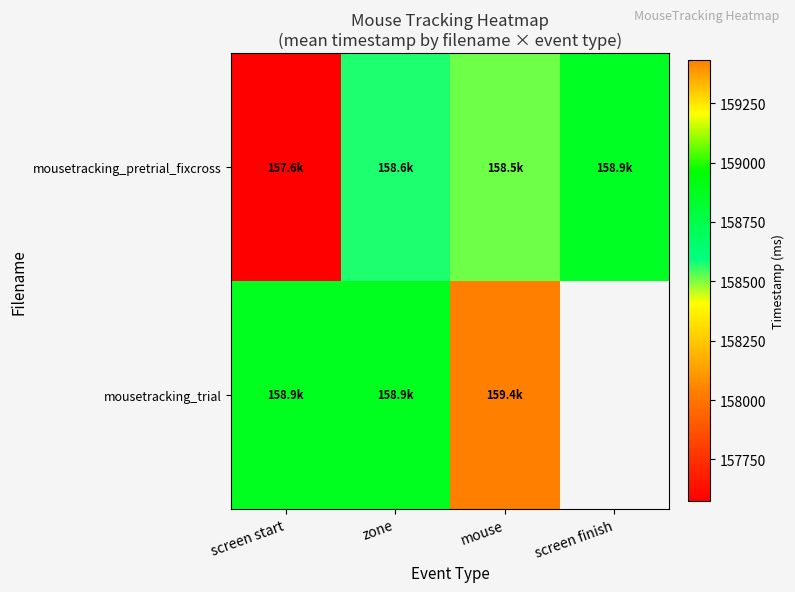

Reading left to right, what are all the values shown in this chart?

mousetracking_pretrial_fixcross: screen start=157573.3	zone=158574.0	mouse=158513.2	screen finish=158863.8
mousetracking_trial: screen start=158874.5	zone=158874.5	mouse=159429.9	screen finish=0.0